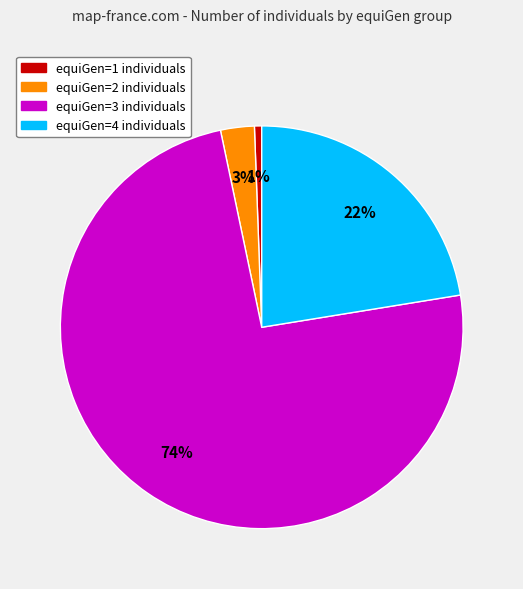

Does any single category account for the majority?

Yes